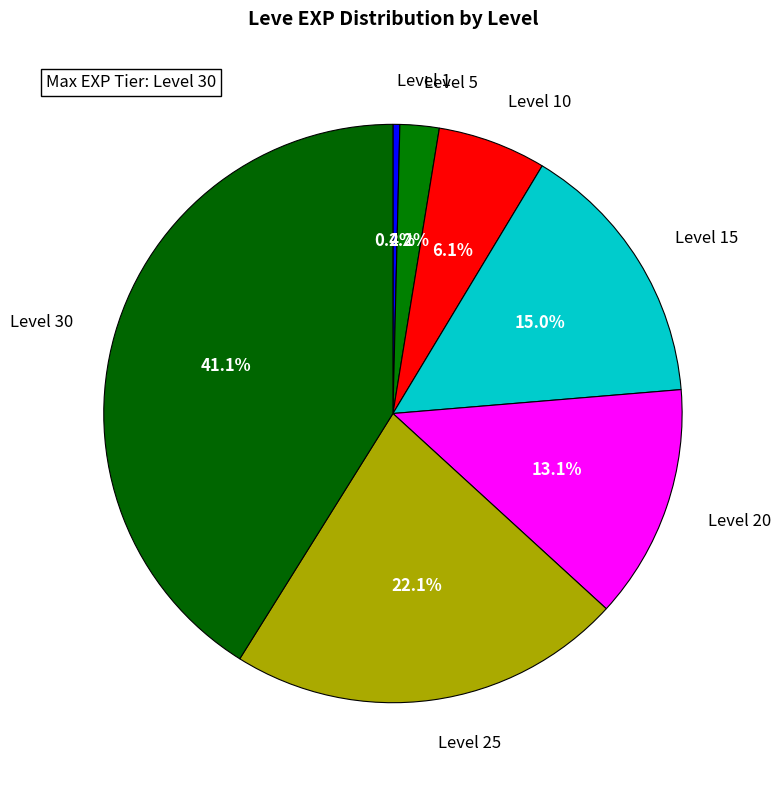

To the nearest percent, what is the average slice percentage?

14%